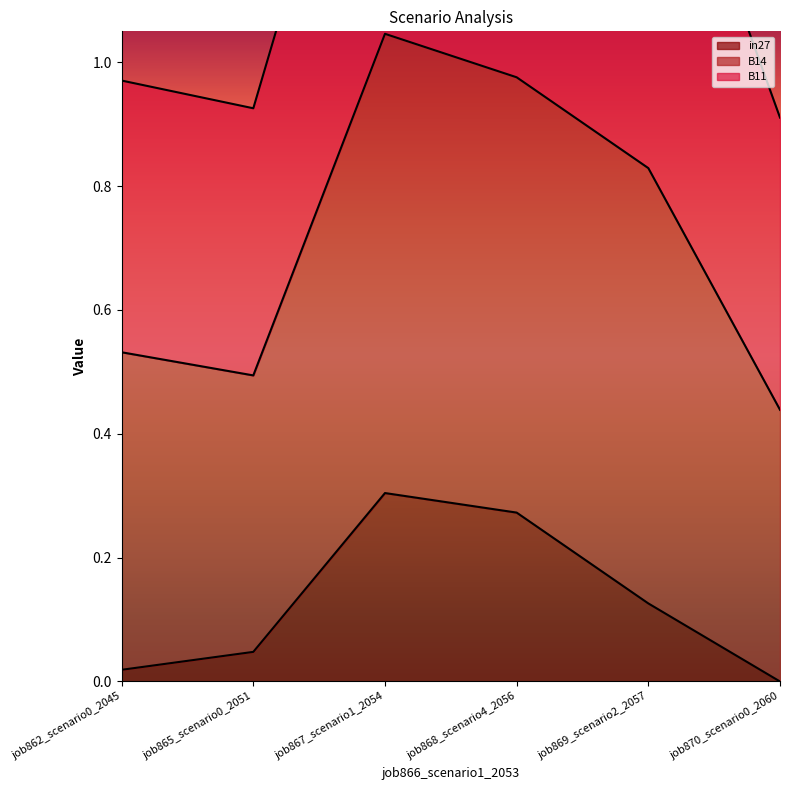

At which label does in27 reach its peak?

job867_scenario1_2054